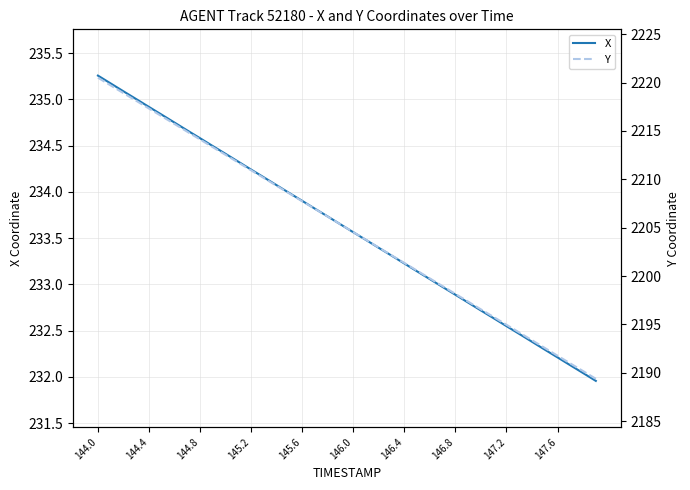

True or false: Y and X cross at least once.

False